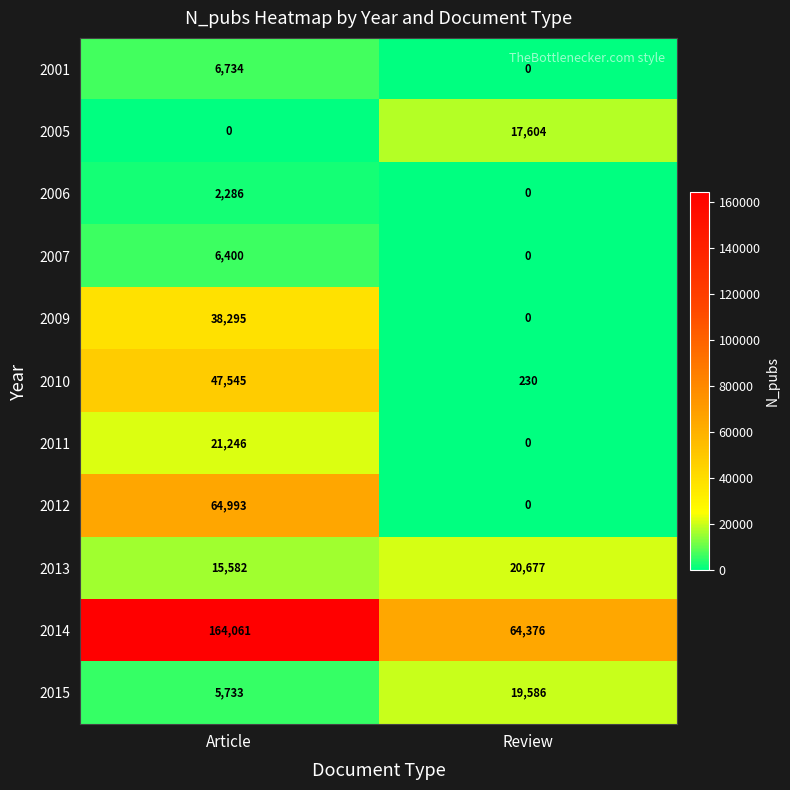

At which label does 2007 reach its minimum?

Review